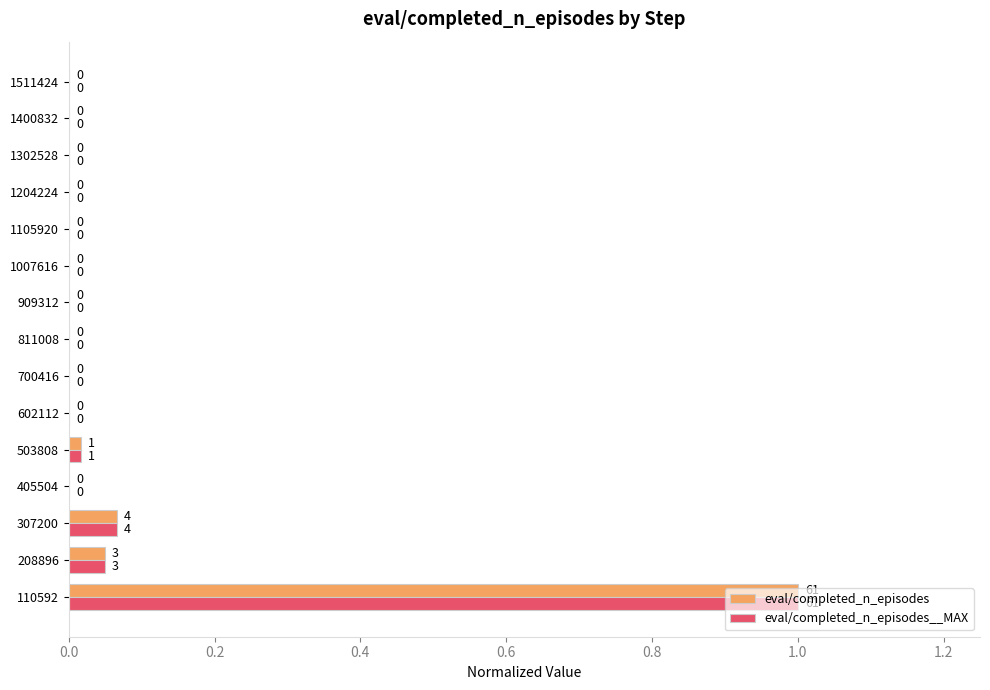

Is it true that eval/completed_n_episodes__MAX equals 0.0 at 503808?

True